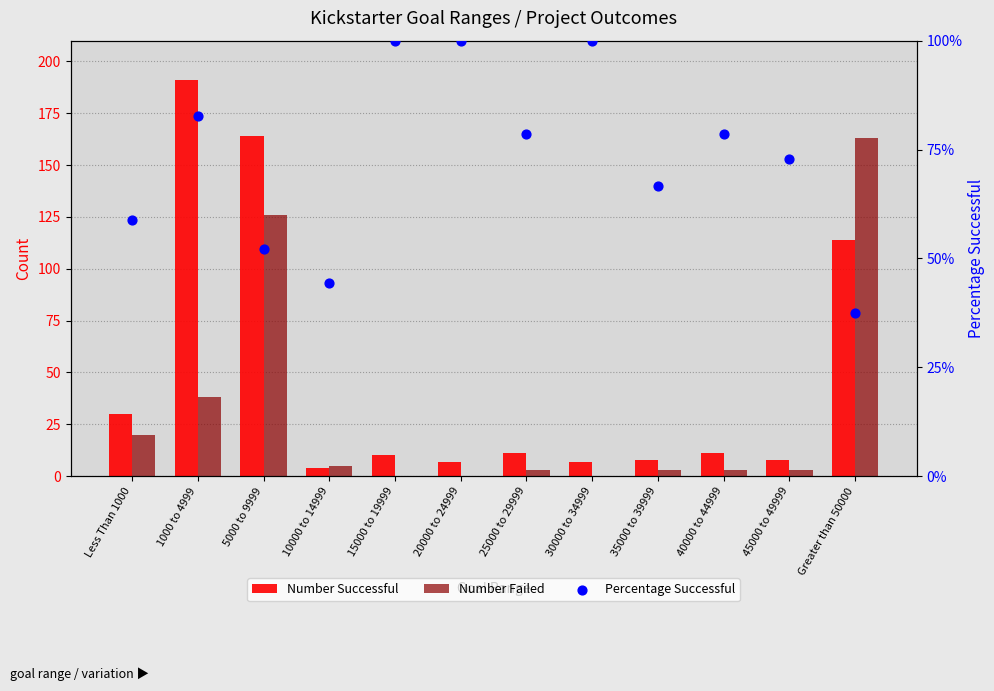

What is the total value across all series at 1000 to 4999?

229.8